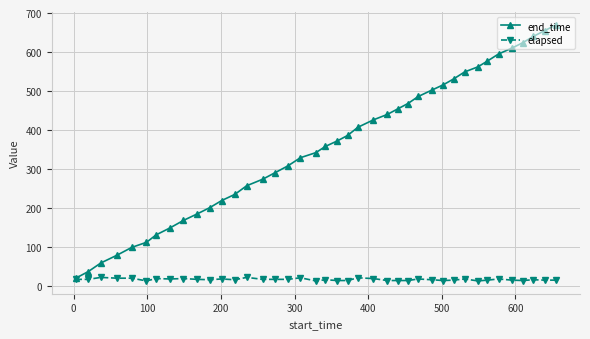

List the series in order of their peak value, lowest first.

elapsed, end_time